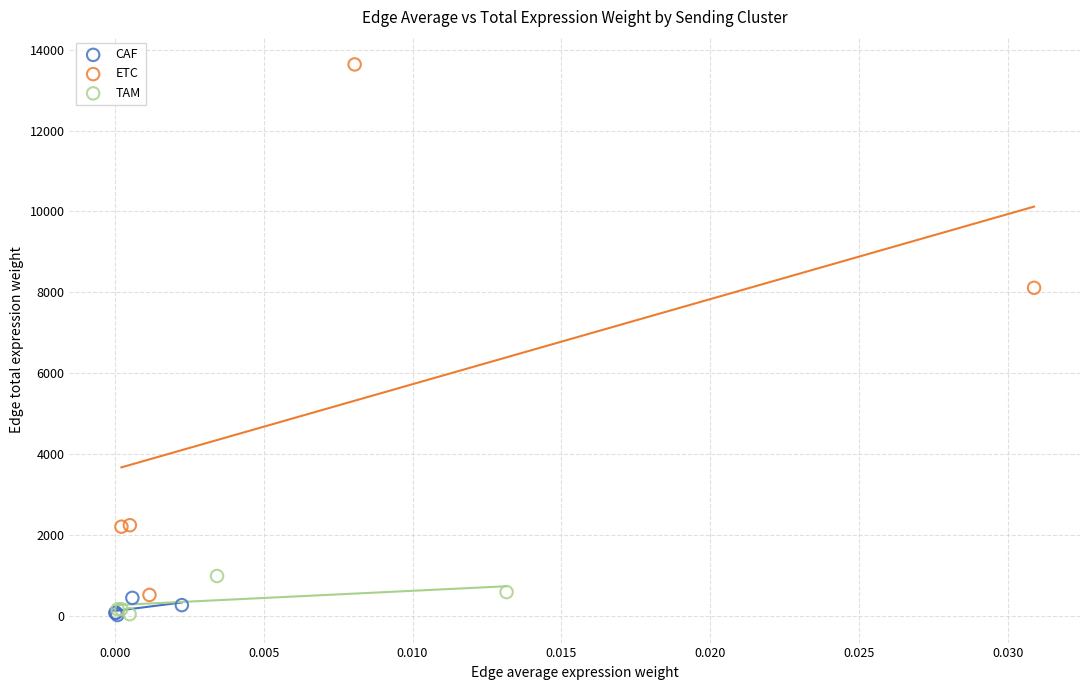

Which series has the widest spread of Y values?

ETC